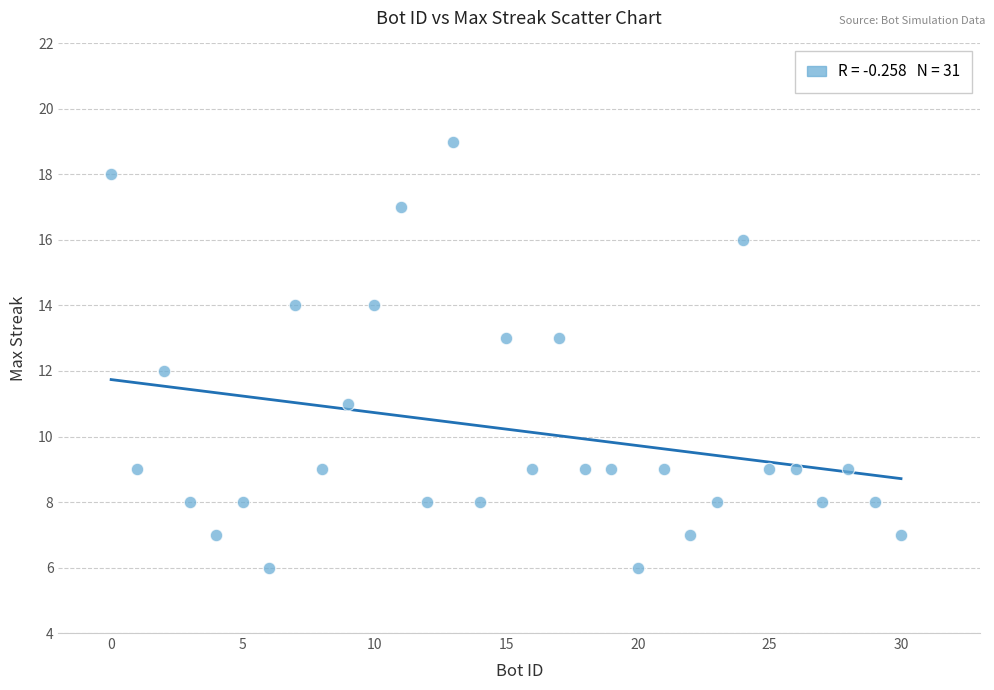

What is the range of Y values (max minus min)?

13